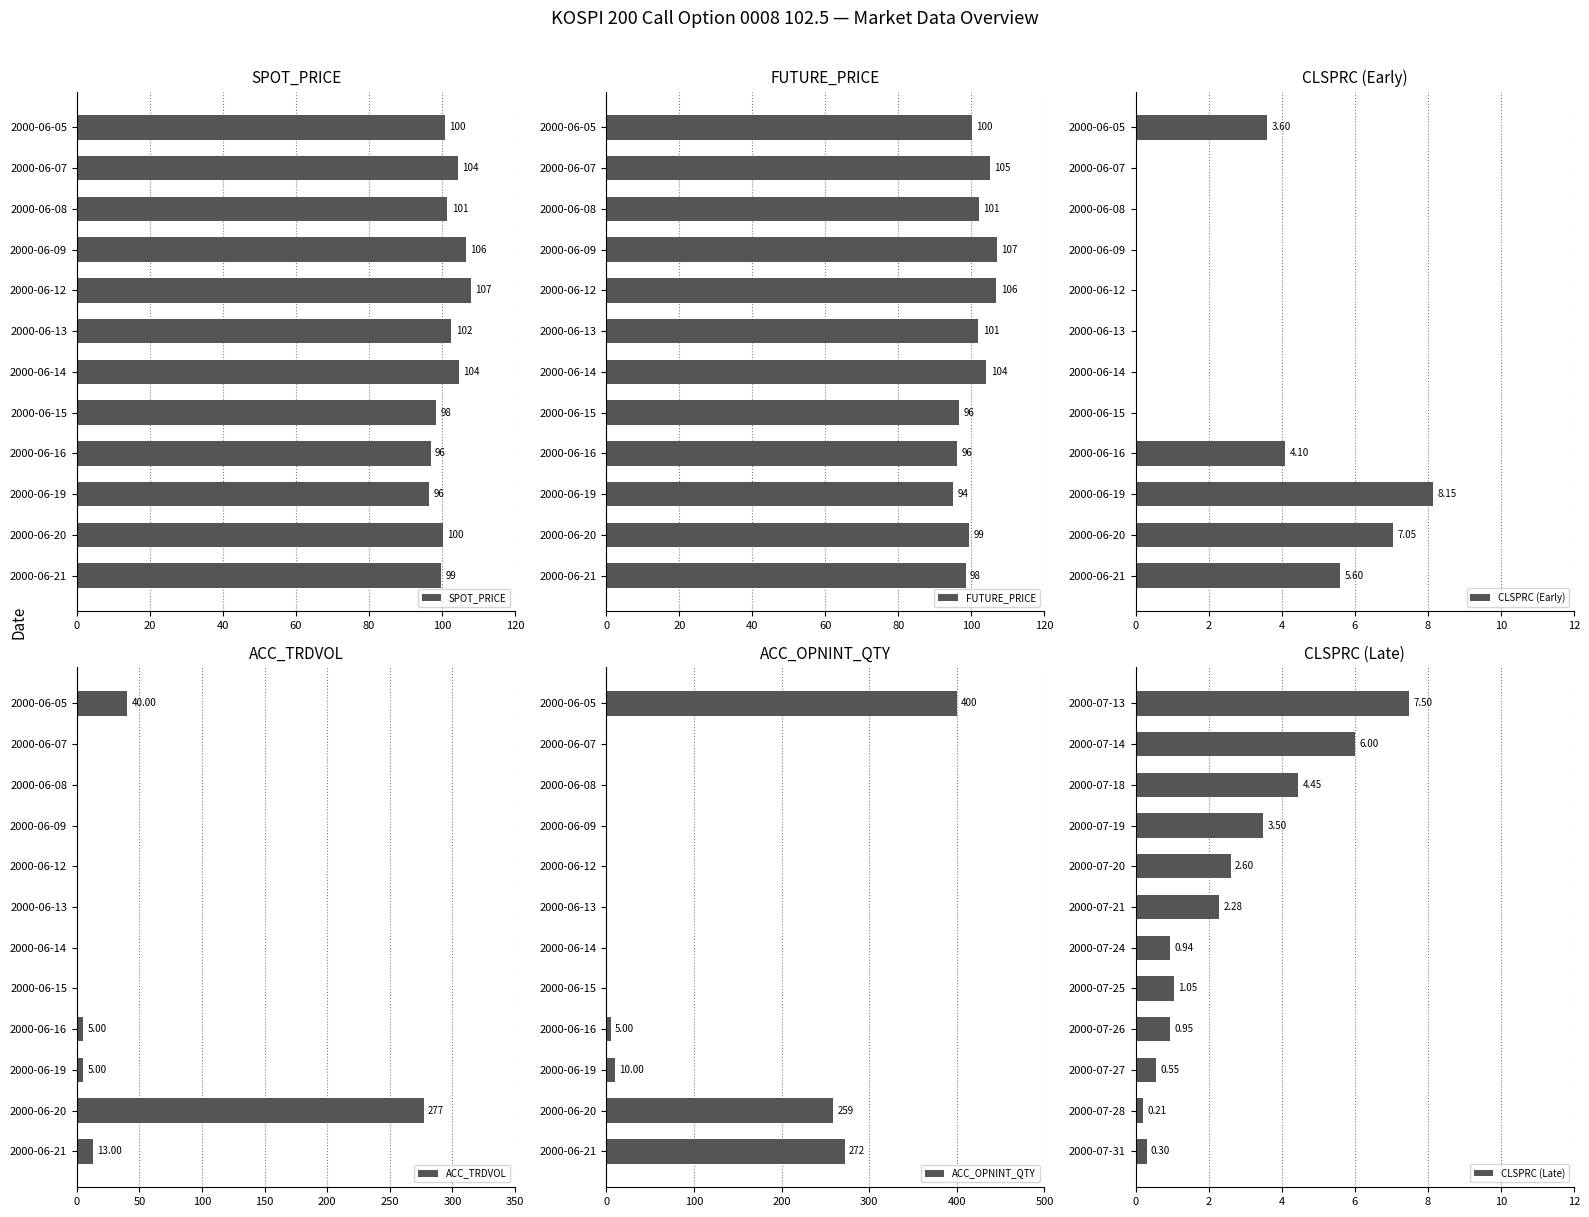

Reading left to right, list all the values displayed in this chart.

SPOT_PRICE: 100.8	104.3	101.5	106.5	107.8	102.5	104.7	98.5	96.9	96.4	100.2	99.7
FUTURE_PRICE: 100.1	105.0	102.0	107.0	106.8	101.9	104.1	96.7	96.0	94.9	99.5	98.4
CLSPRC (Early): 3.6	0.0	0.0	0.0	0.0	0.0	0.0	0.0	4.1	8.2	7.0	5.6
ACC_TRDVOL: 40.0	0.0	0.0	0.0	0.0	0.0	0.0	0.0	5.0	5.0	277.0	13.0
ACC_OPNINT_QTY: 400.0	0.0	0.0	0.0	0.0	0.0	0.0	0.0	5.0	10.0	259.0	272.0
CLSPRC (Late): 7.5	6.0	4.5	3.5	2.6	2.3	0.9	1.1	0.9	0.6	0.2	0.3